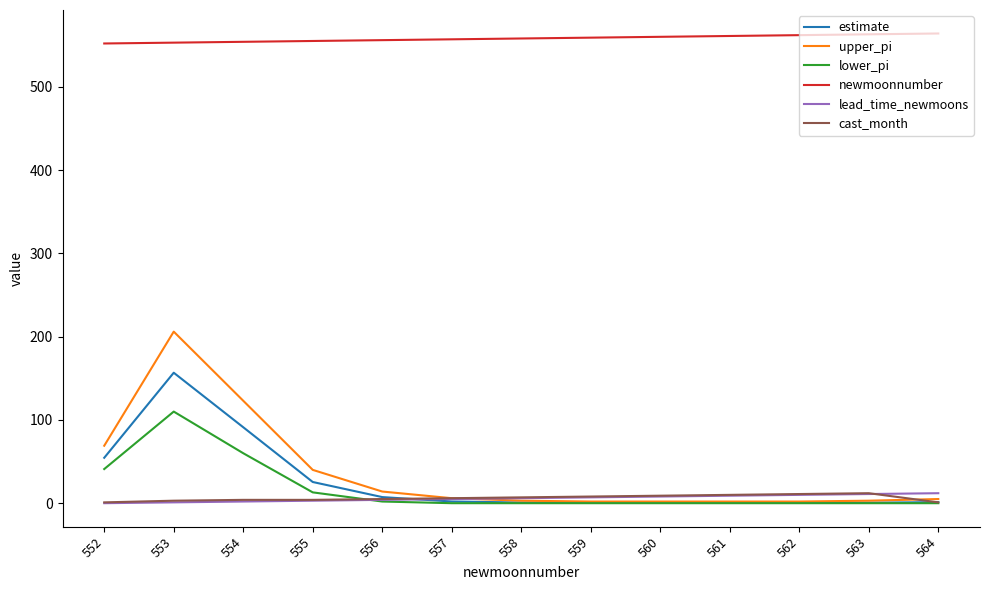

What is the highest value of the lower_pi series?

110.0